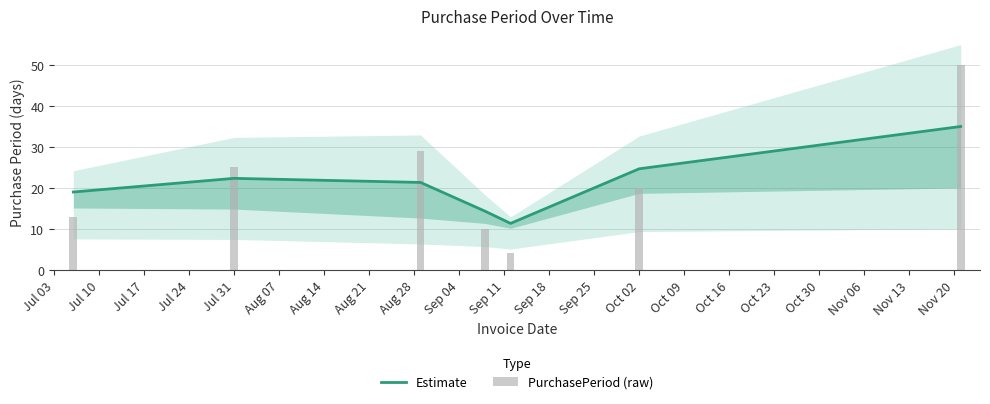

How many data points in PurchasePeriod (raw) are above 20?

3